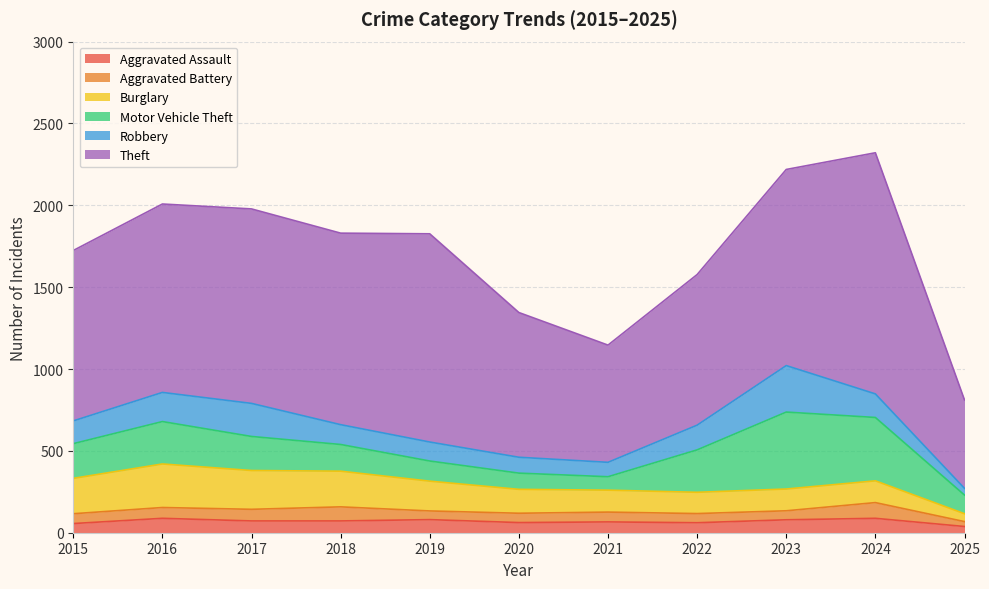

Where does the Motor Vehicle Theft series first go above 208?

2015